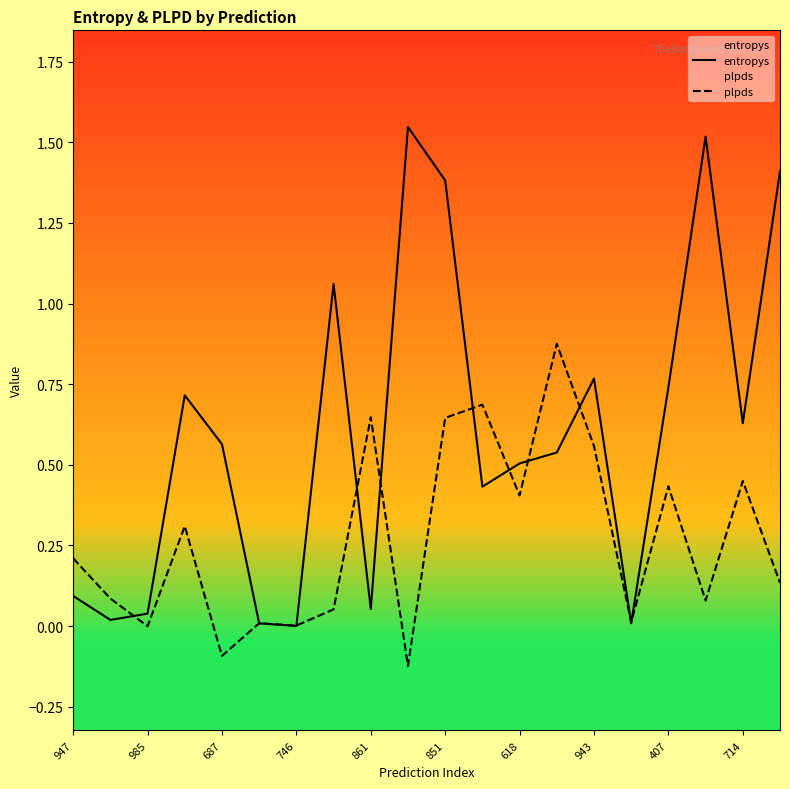

True or false: plpds has a value of 0.0 at 17.

False